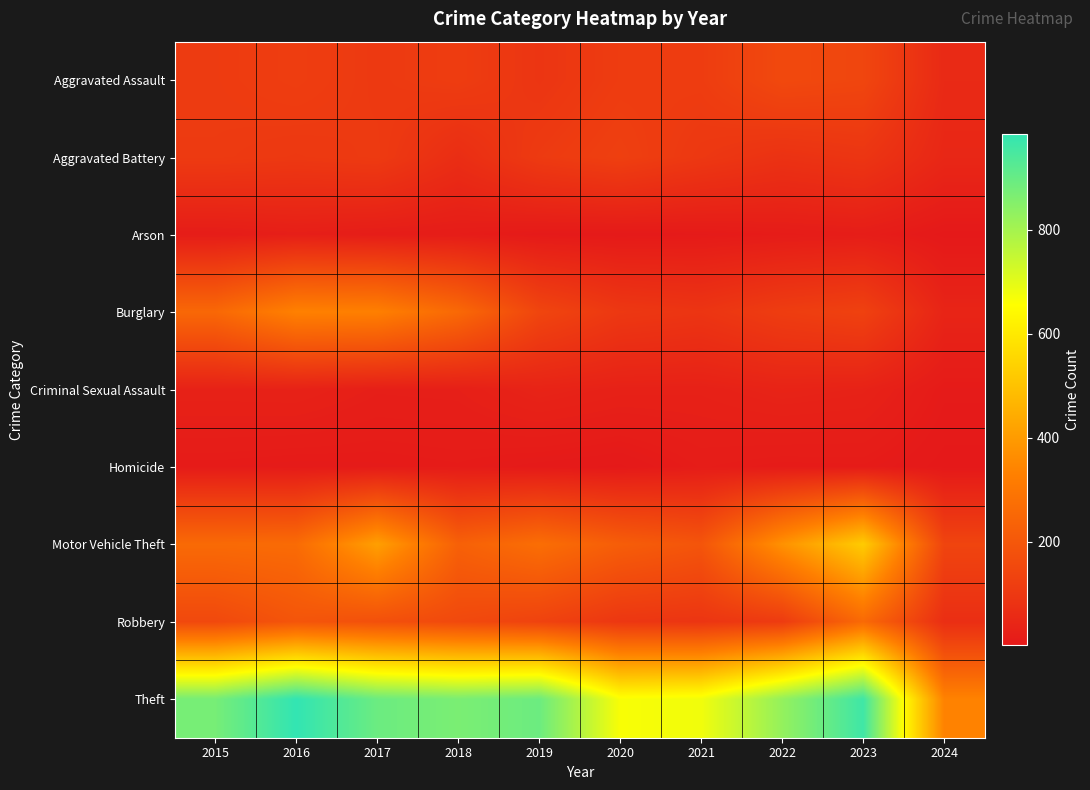

What is the spread (max minus min) of values at 2022?

818